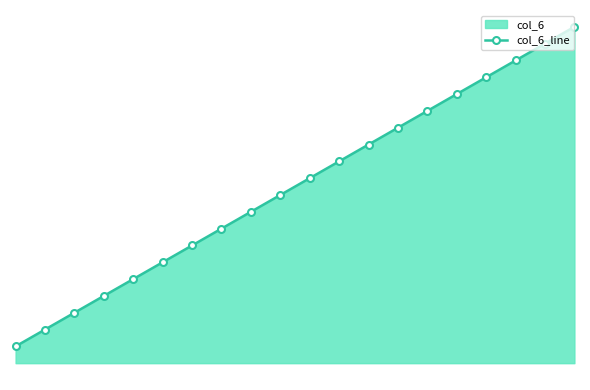

The chart shows a value of 2 at 6. True or false?

False